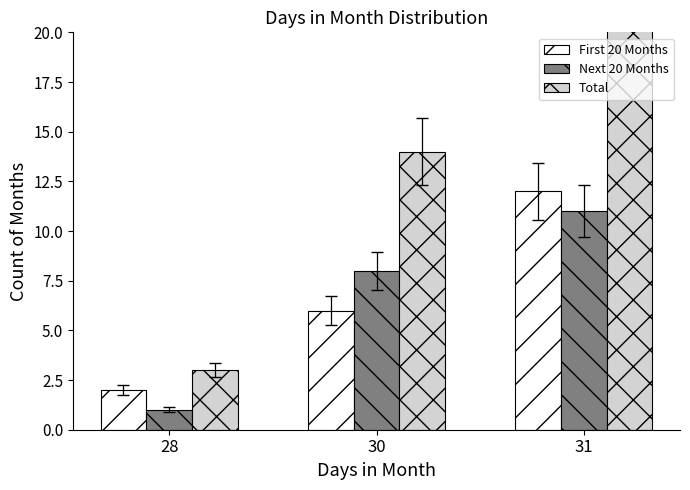

What is the difference between the maximum and second lowest values in the Next 20 Months series?

3